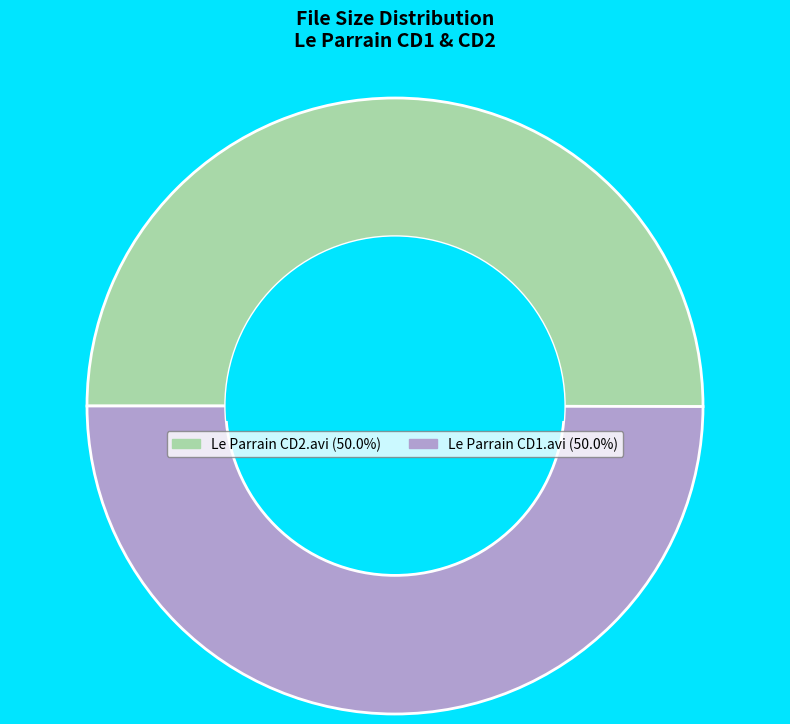

True or false: Le Parrain CD1.avi accounts for 43% of the total.

False